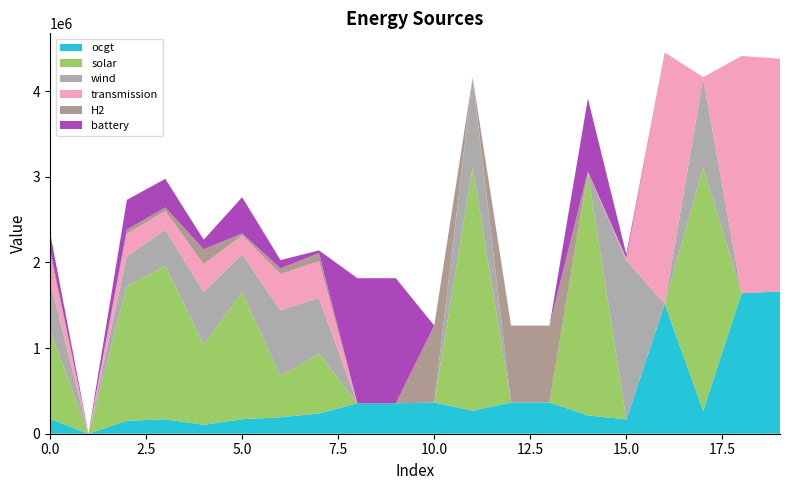

Reading left to right, list all the values displayed in this chart.

ocgt: 174432.2	0.0	151716.4	168444.7	103915.5	169326.3	191983.1	236324.5	354888.6	354888.6	364614.1	268471.9	364614.1	364614.1	213309.4	166450.3	1514692.2	268402.4	1639934.5	1660919.5
solar: 1037984.8	0.0	1569267.0	1790670.5	938052.0	1481455.2	476988.3	700721.5	0.0	0.0	0.0	2842194.0	0.0	0.0	2842194.4	0.3	0.0	2842194.2	0.0	0.0
wind: 566284.3	0.0	348481.3	422776.6	614018.8	445371.9	773407.4	651785.3	0.0	0.0	0.0	1039983.7	0.0	0.0	0.0	1857796.2	0.0	1040006.9	0.0	0.0
transmission: 323917.8	0.0	264227.5	219667.4	324219.9	219293.9	422257.0	427295.0	0.0	0.0	0.0	12230.4	0.0	0.0	5219.7	27267.0	2937057.1	12263.2	2769801.6	2716985.8
H2: 52480.6	0.0	48981.2	40339.7	173112.4	21649.7	66346.9	92403.5	0.0	0.0	897756.2	0.6	897756.2	897756.2	0.0	0.4	0.0	0.1	0.0	0.0
battery: 195761.8	0.0	347524.8	333292.2	111604.2	424170.3	95921.5	31948.9	1460730.8	1460730.8	0.0	0.5	0.0	0.0	852356.2	43034.1	0.0	0.2	0.0	0.0